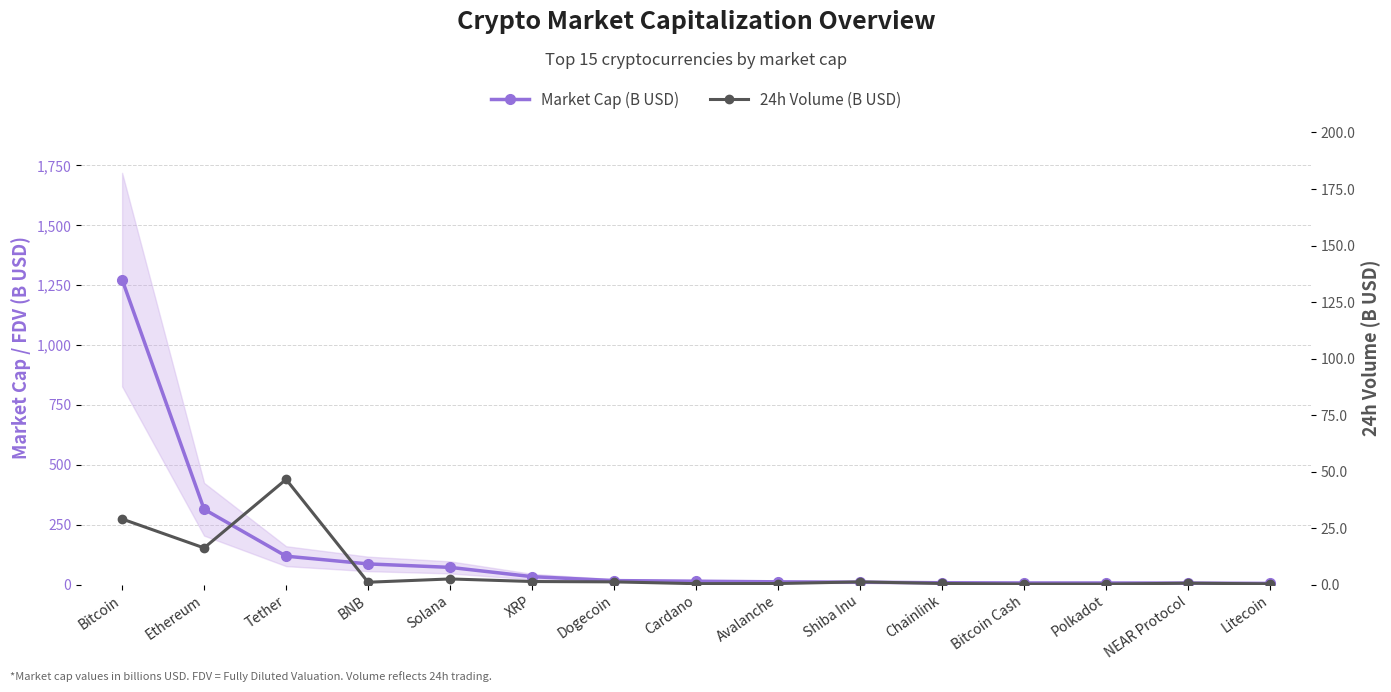

What are all the series names shown in the legend?

Market Cap (B USD), 24h Volume (B USD)